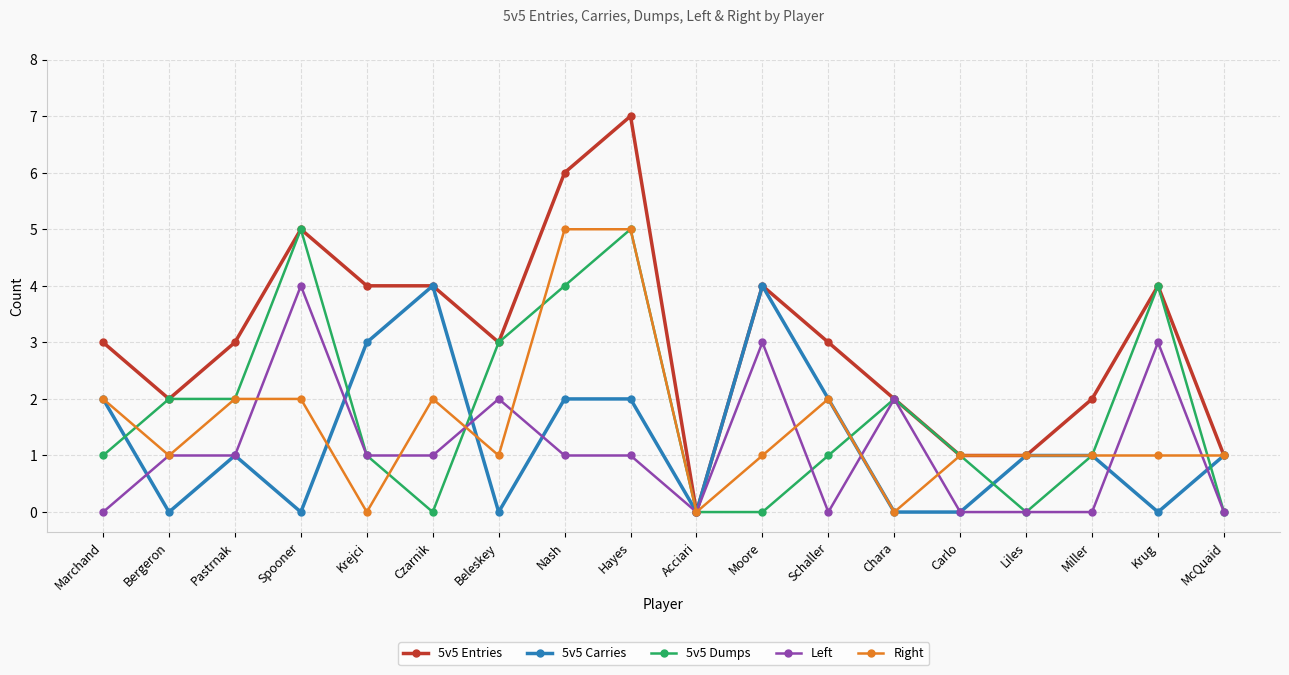

After their last crossing, which series has the higher values: Right or 5v5 Dumps?

Right